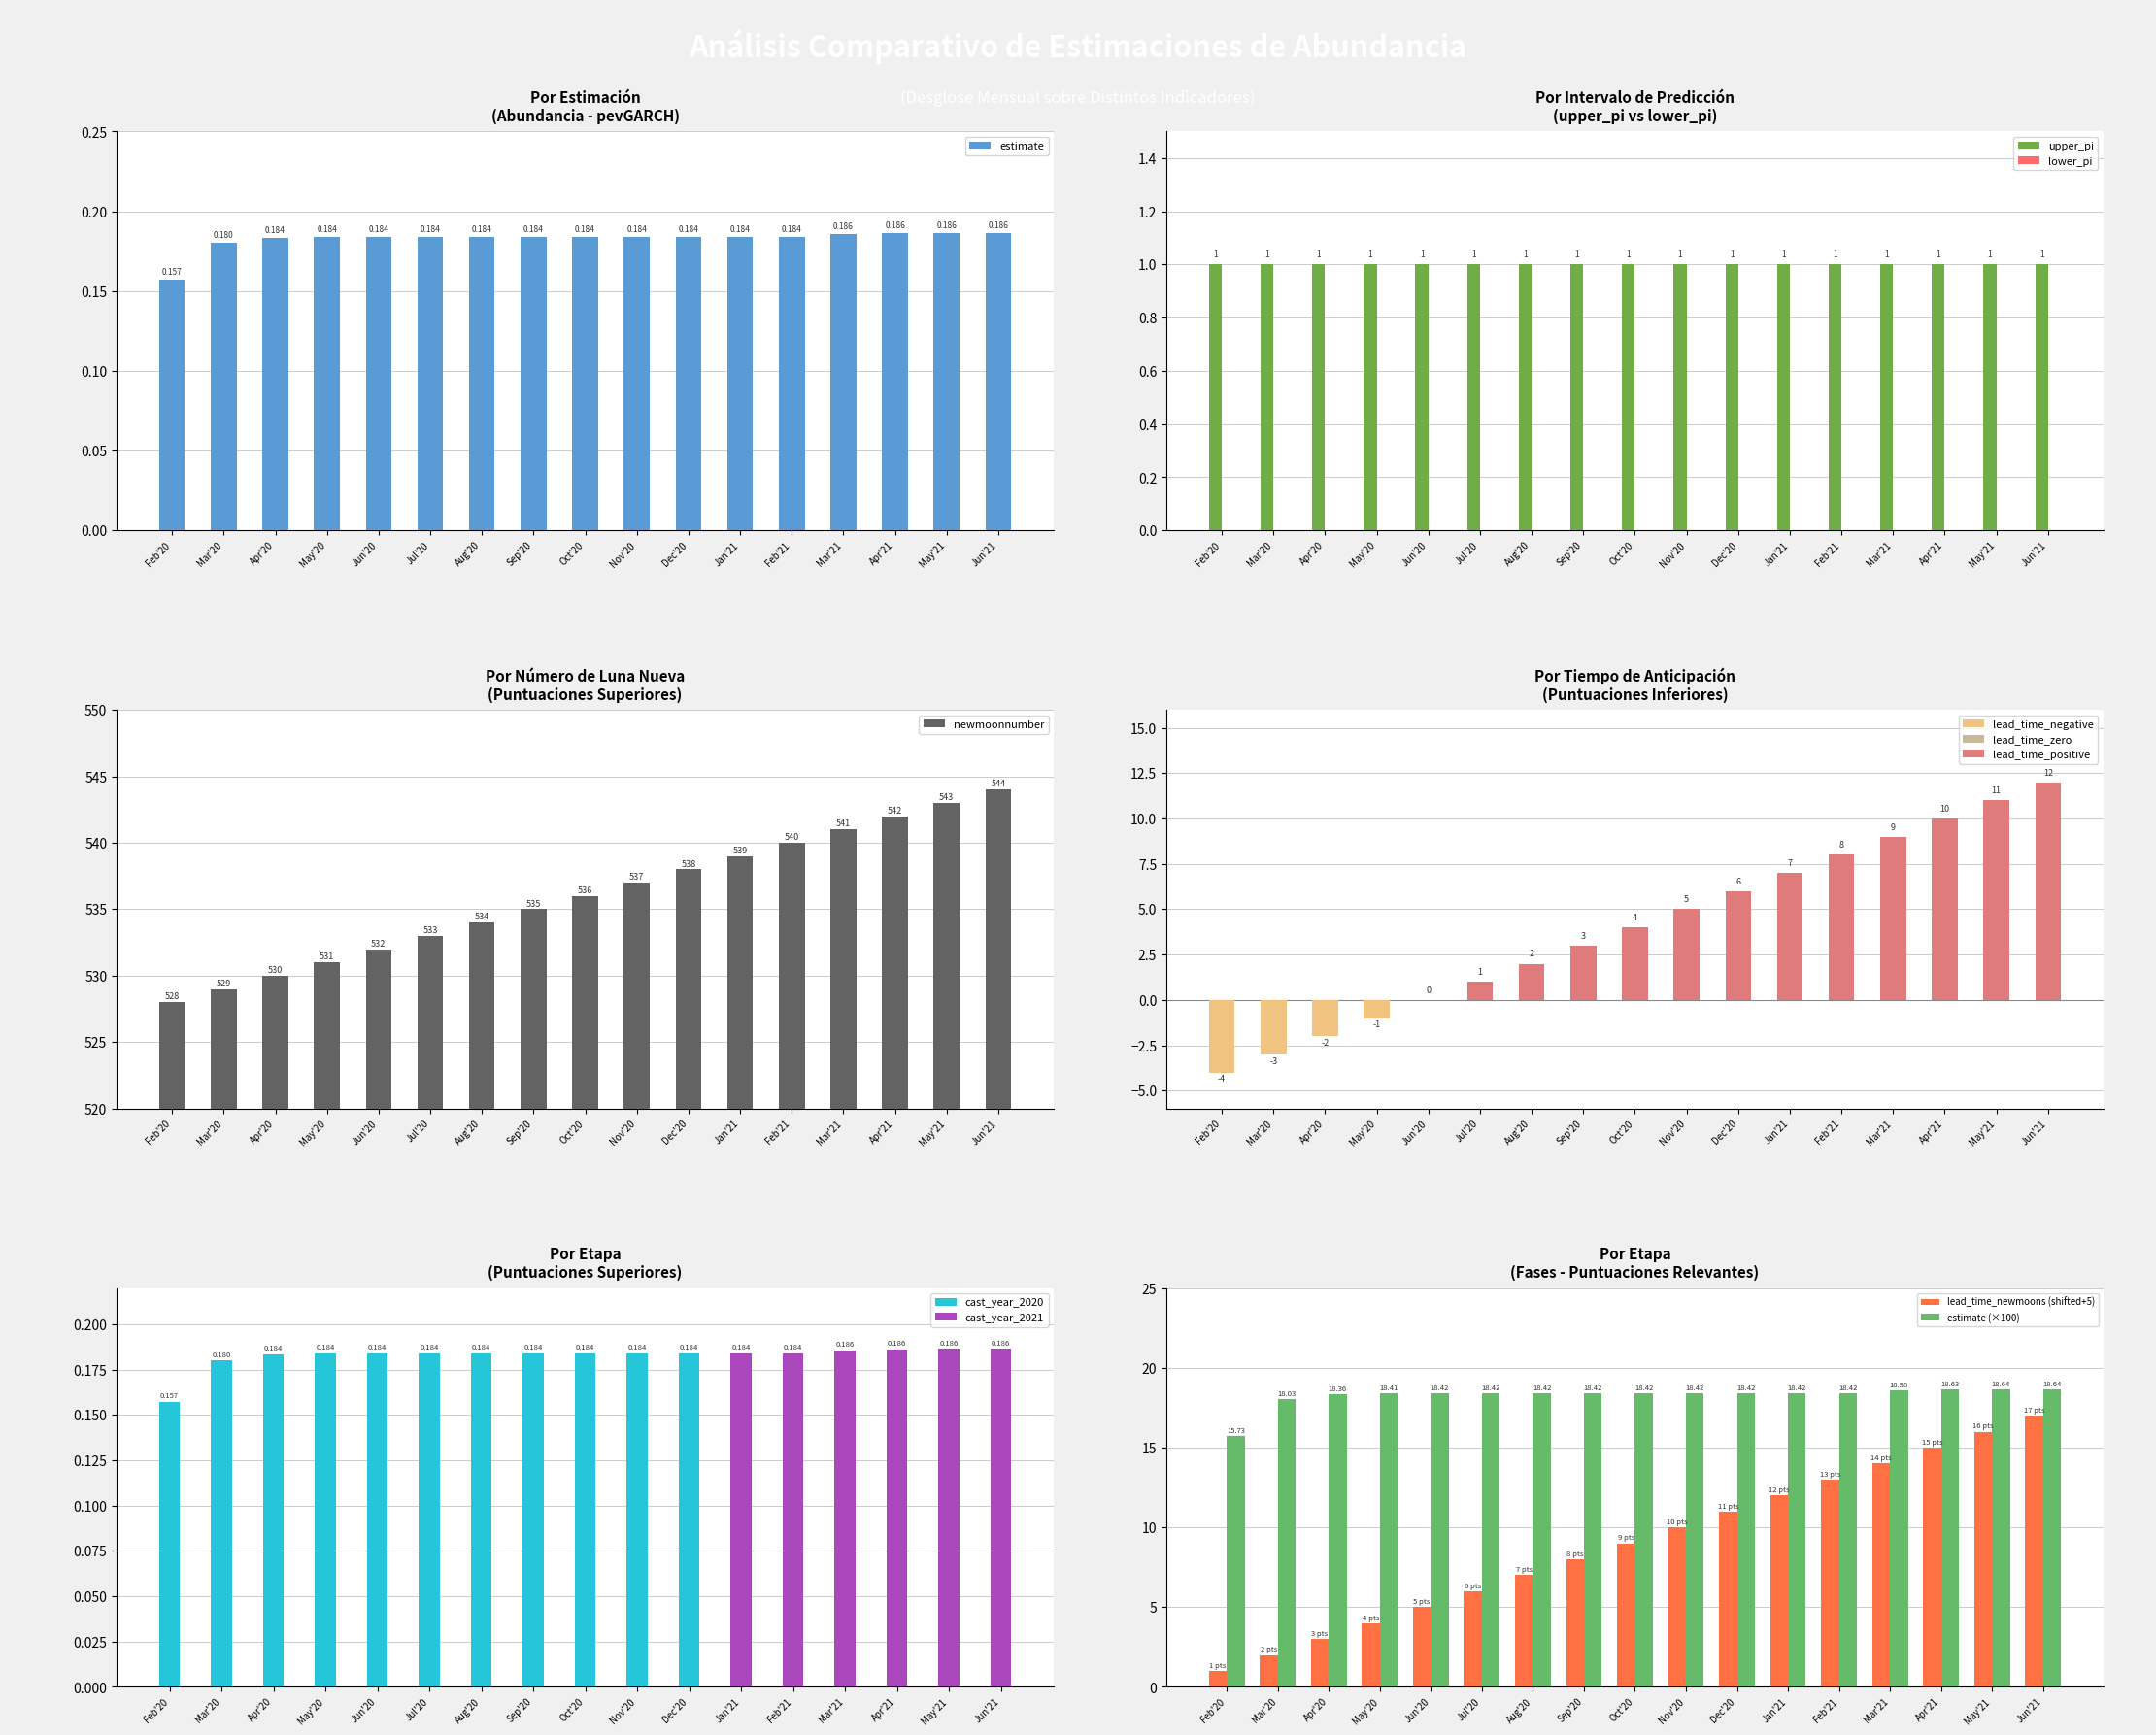

How many categories are shown in the chart?

17